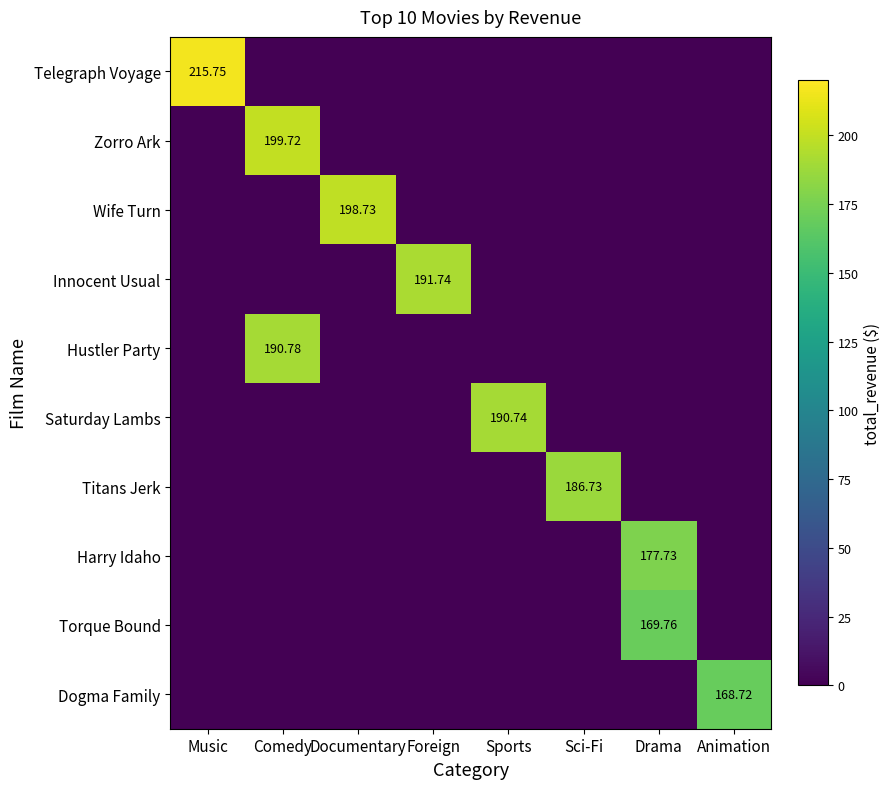

Which series has the largest range (max minus min)?

Telegraph Voyage